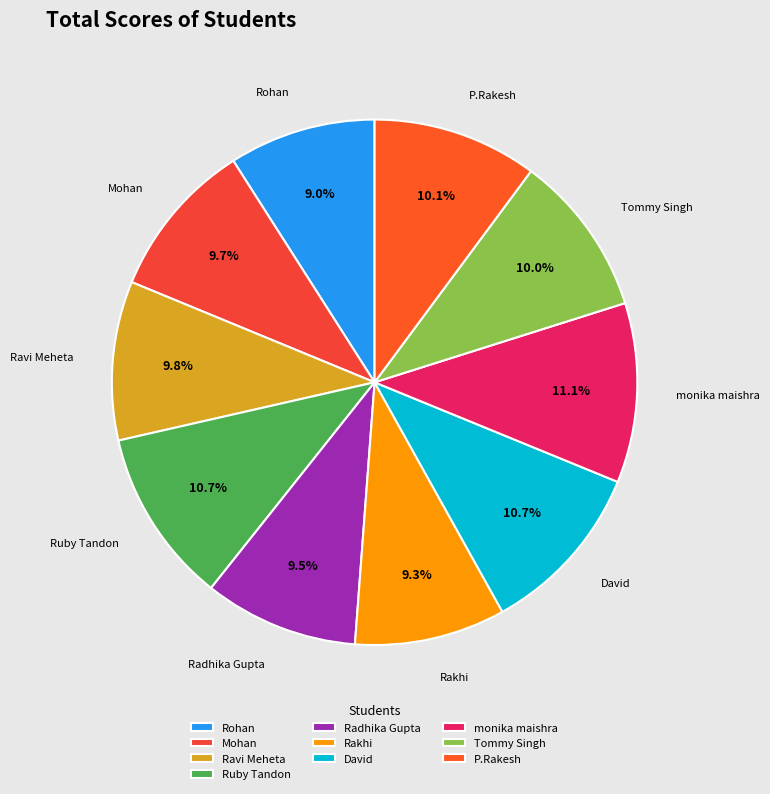

To the nearest percent, what portion does Rohan represent?

9%